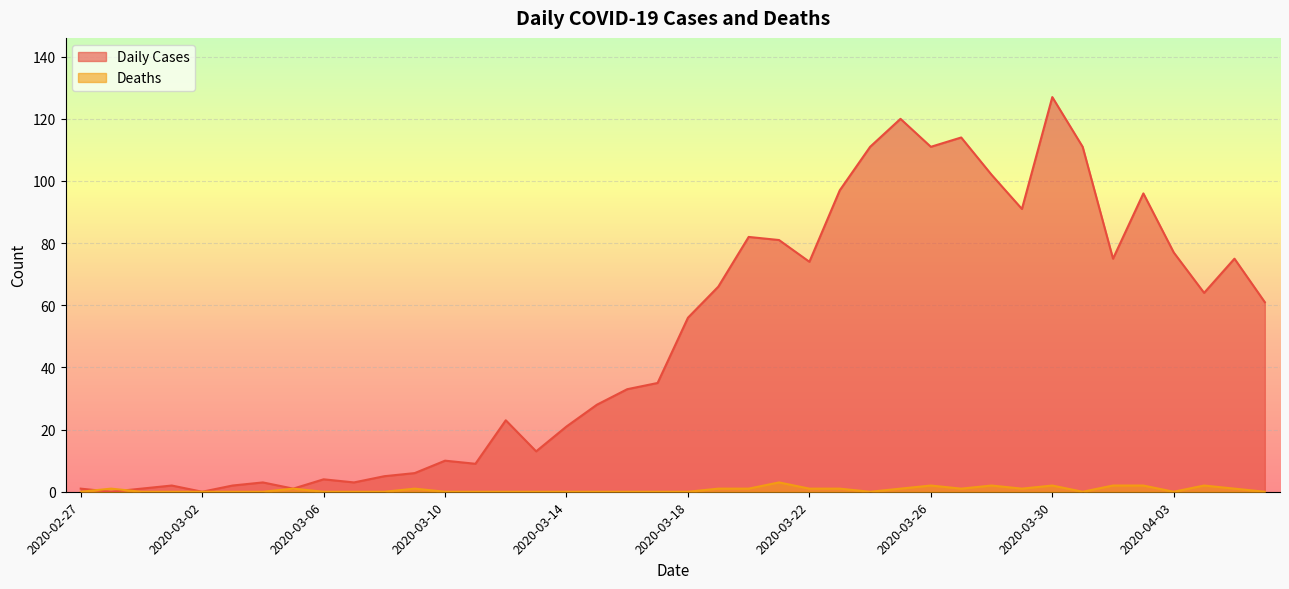

At which label does Deaths reach its peak?

2020-03-21